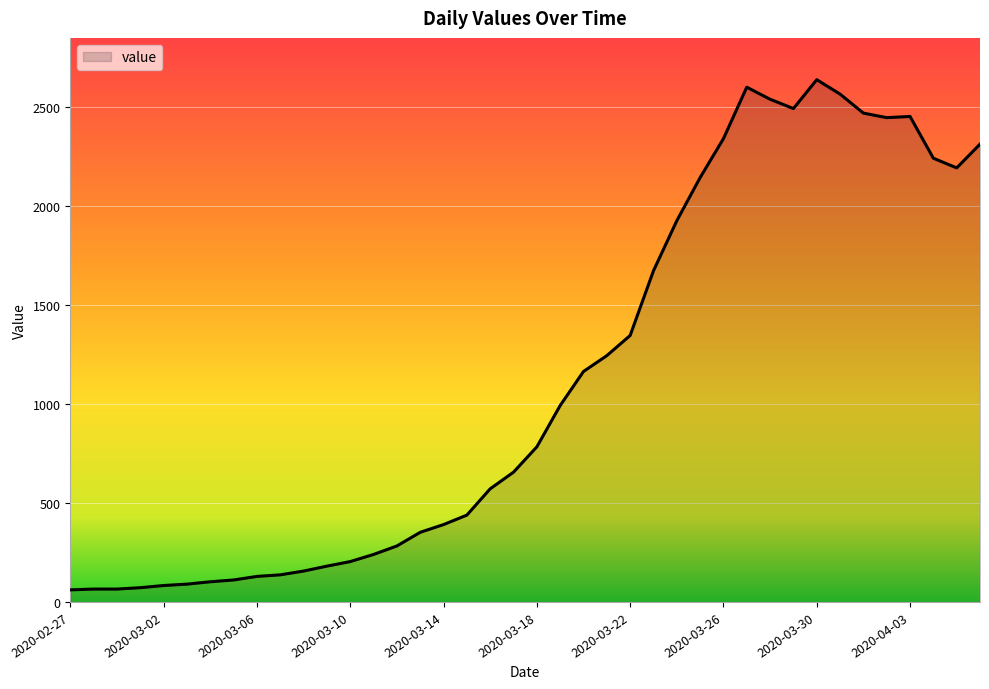

Count the number of data series in this chart.

1